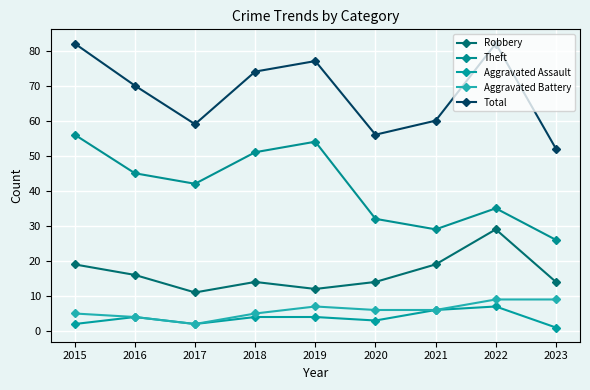

Does the chart have visible grid lines?

Yes